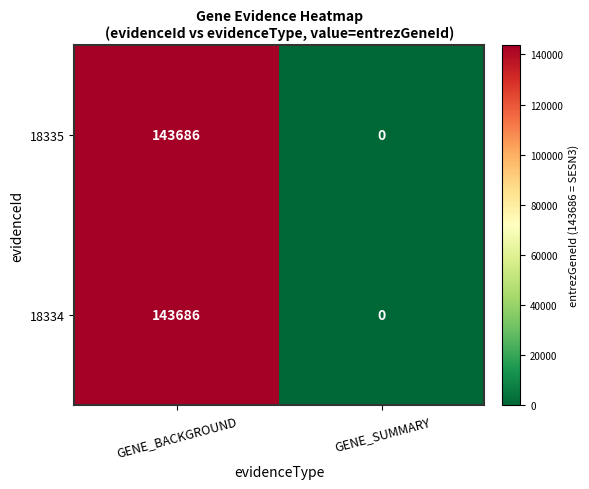

What is the greatest value displayed?

143686